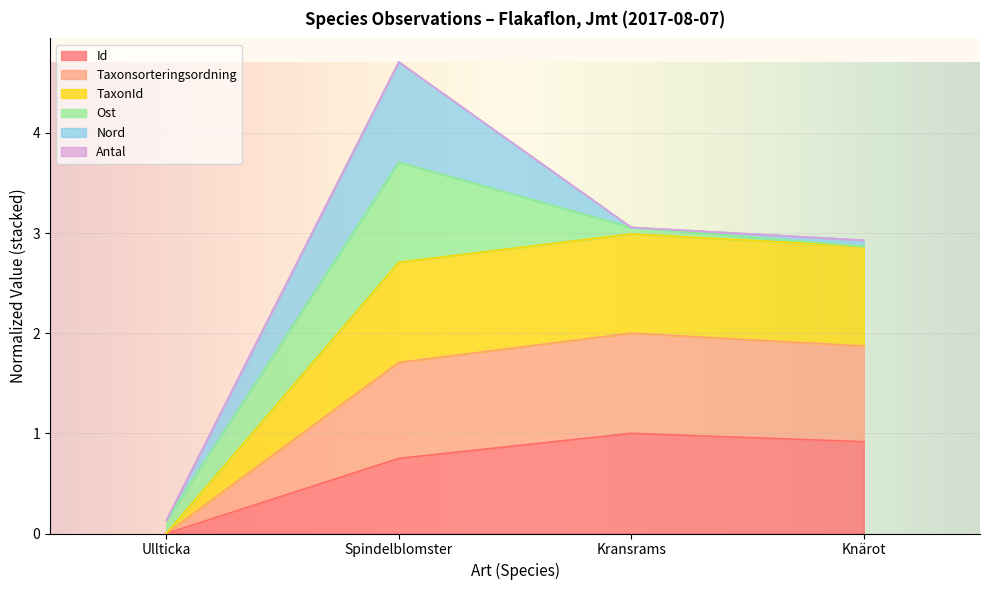

Is the value of Id at Spindelblomster greater than the value of Taxonsorteringsordning at Kransrams?

No